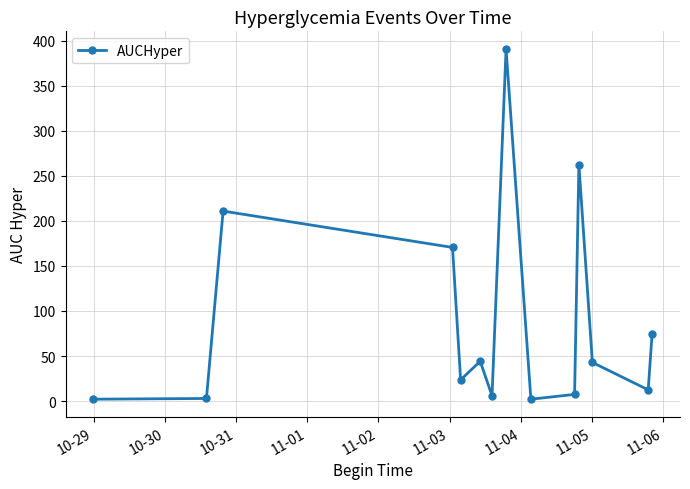

Does the chart have visible grid lines?

Yes